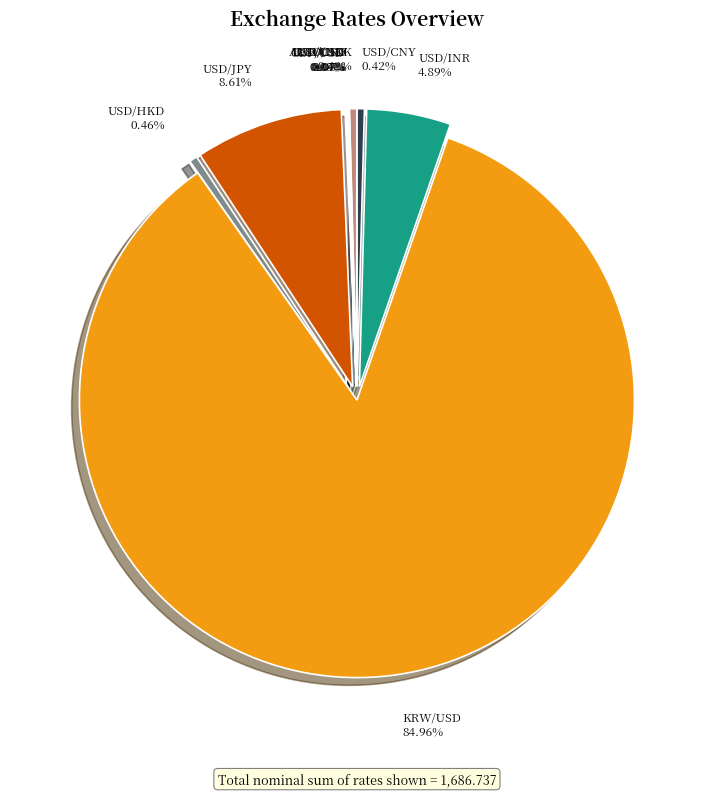

Which slice represents more than half of the pie?

KRW/USD